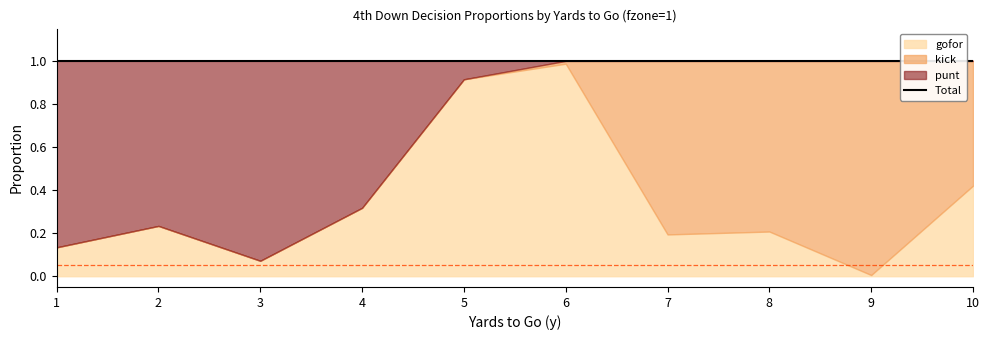

Does the chart have visible grid lines?

No